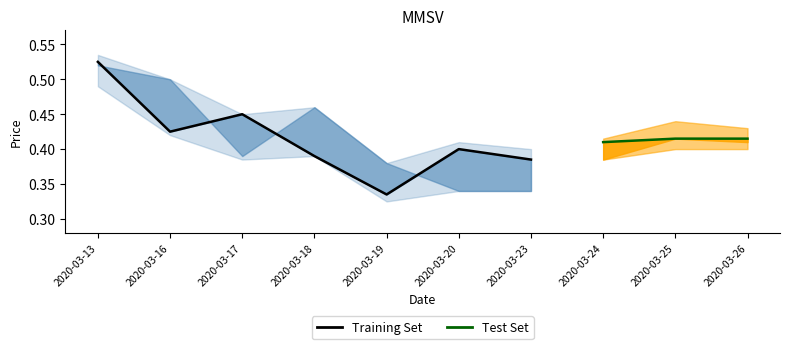

What is the difference between the low values at 2020-03-19 and 2020-03-26?

0.1